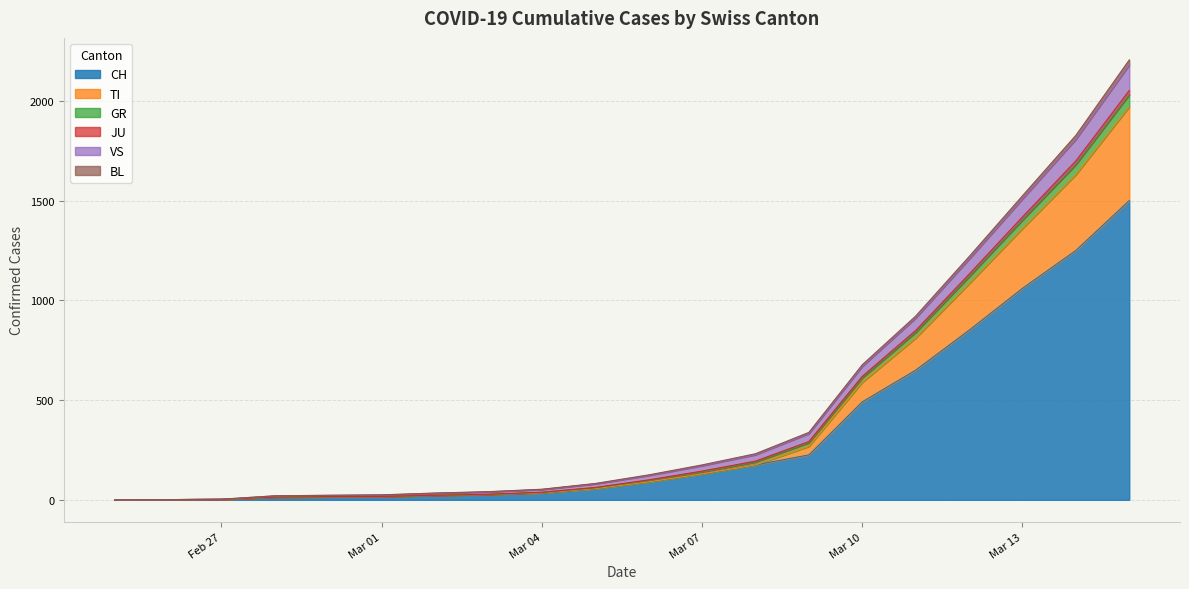

What is the maximum value for CH?

1500